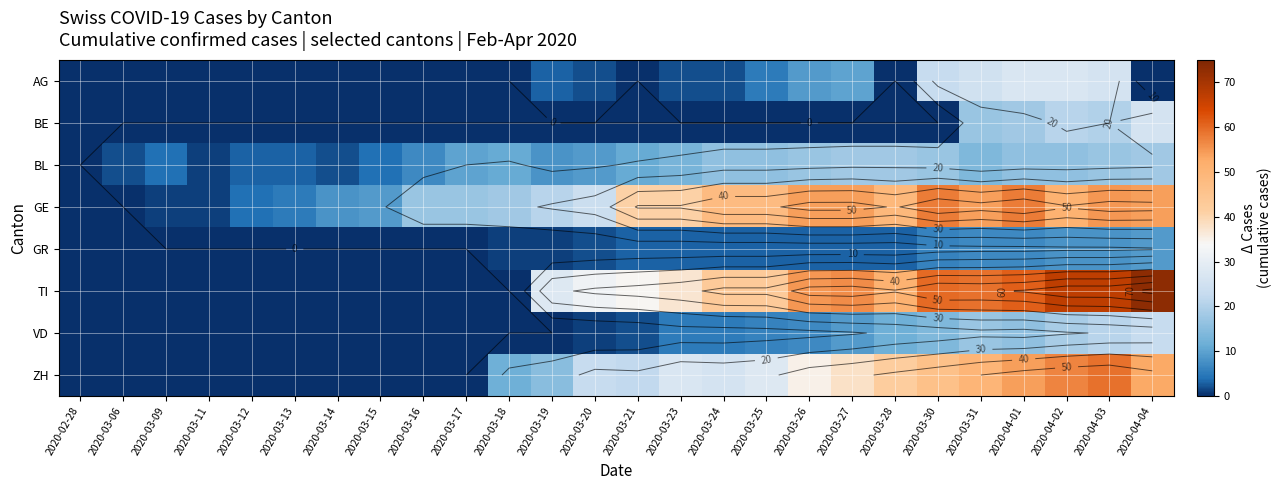

Which category has the highest value across all series?

2020-04-04